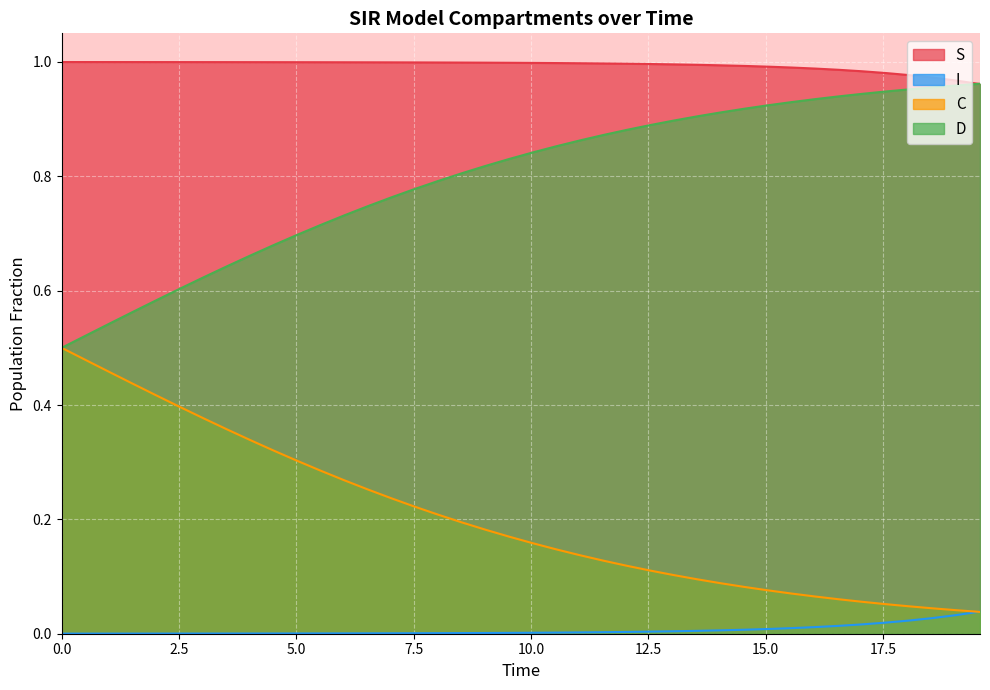

List the series in order of their overall mean, highest first.

S, D, C, I